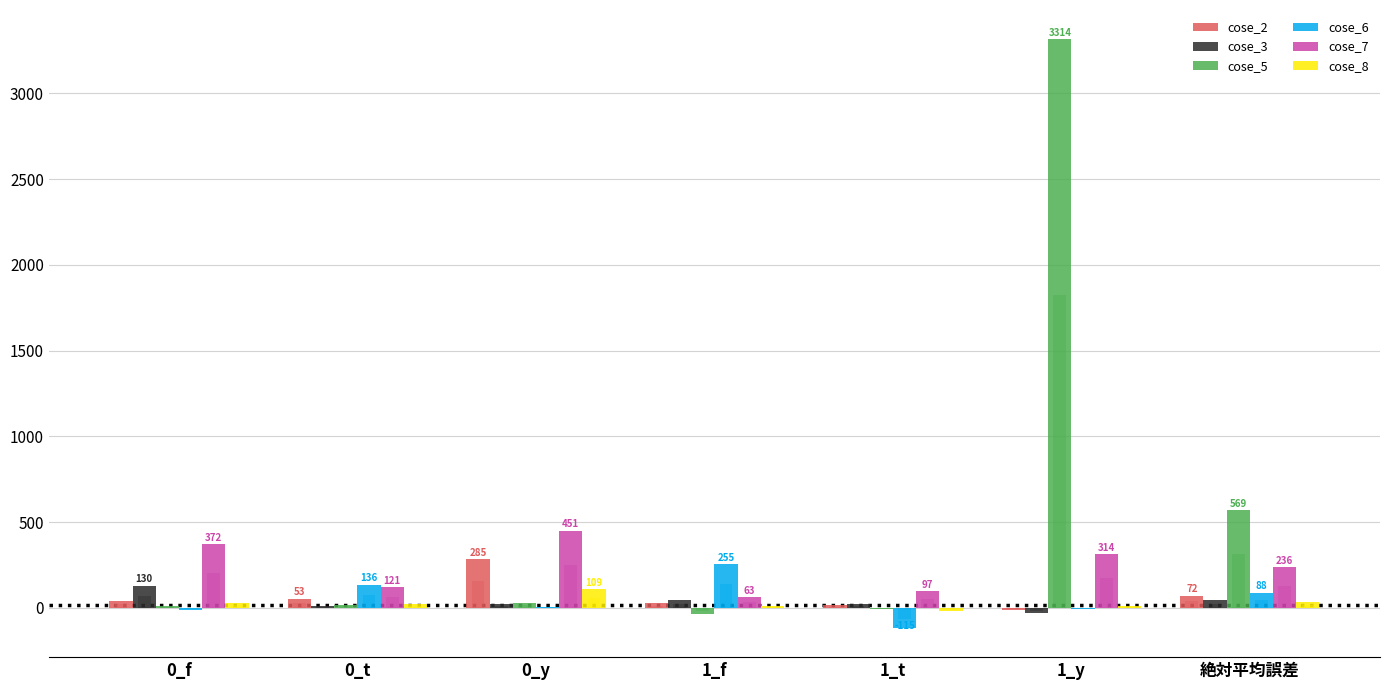

Reading left to right, list all the values displayed in this chart.

cose_2: 38.4	53.3	284.6	26.1	15.5	-14.1	72.0
cose_3: 130.0	10.0	23.9	44.5	22.8	-31.6	43.8
cose_5: 14.2	16.7	30.3	-35.5	-6.0	3313.8	569.4
cose_6: -12.5	136.0	5.6	254.8	-115.1	-5.4	88.2
cose_7: 371.8	121.3	451.5	62.8	96.9	313.8	236.3
cose_8: 30.1	23.3	109.3	14.0	-20.3	11.8	34.8